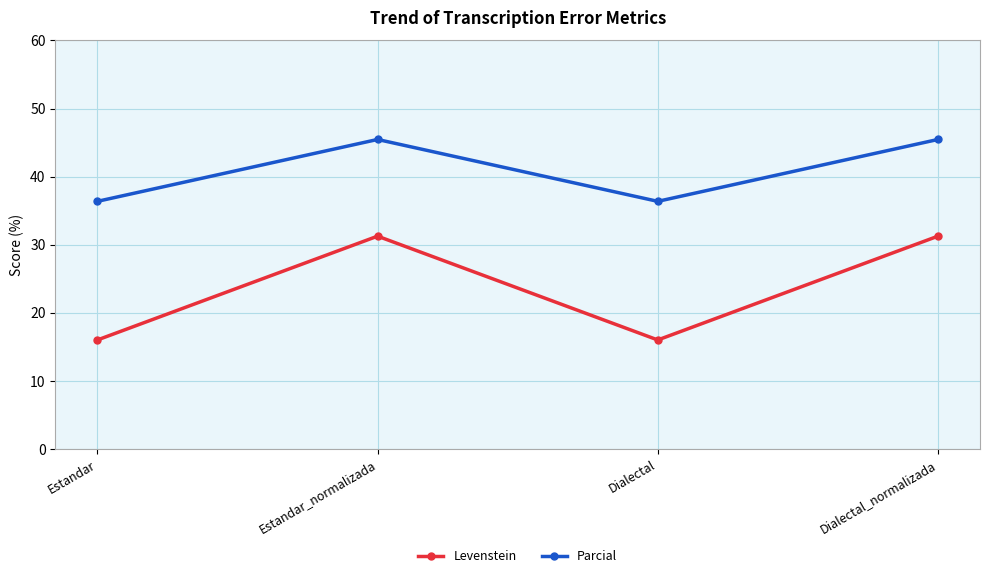

The Parcial series shows 36.4 at Dialectal. True or false?

True